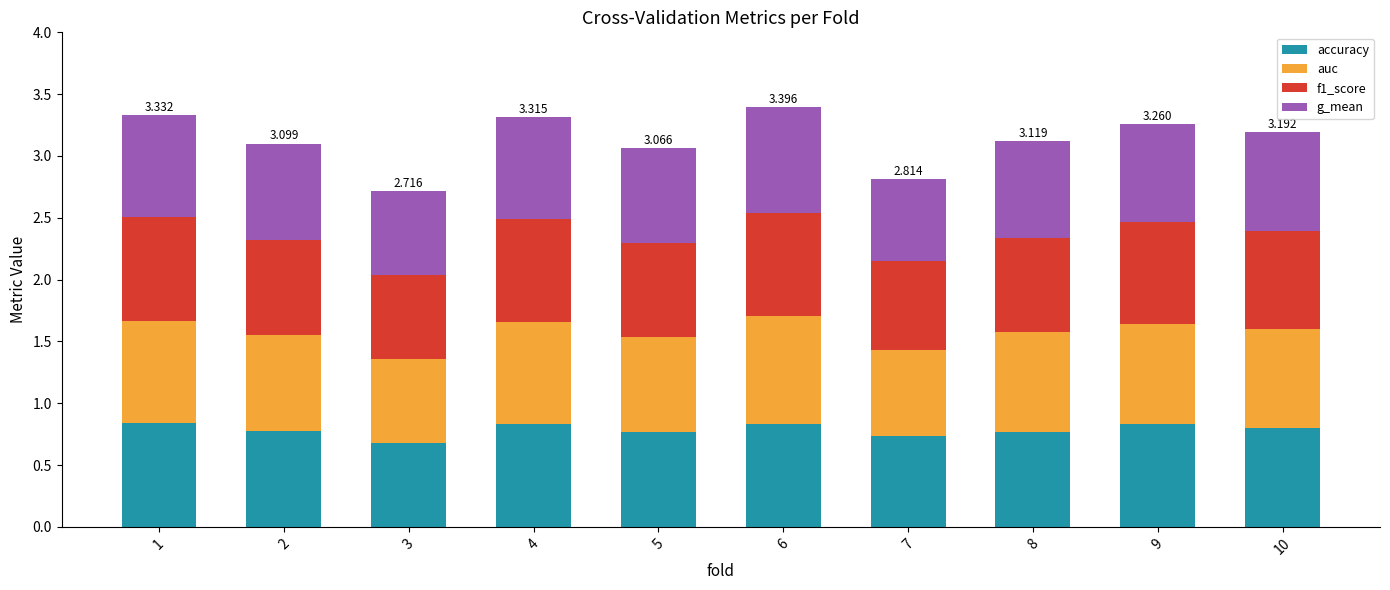

How many bars are there in total?

10